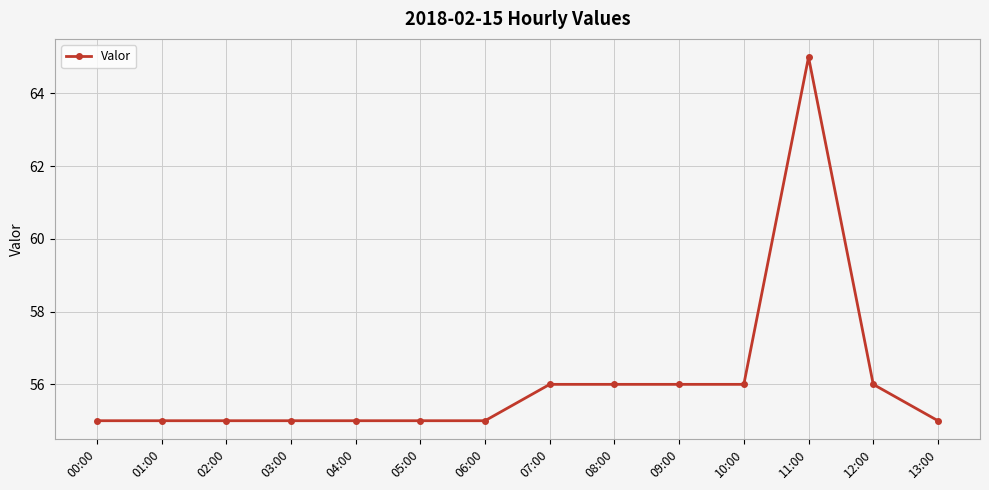

Reading right to left, extract all data points from this chart.

55	56	65	56	56	56	56	55	55	55	55	55	55	55